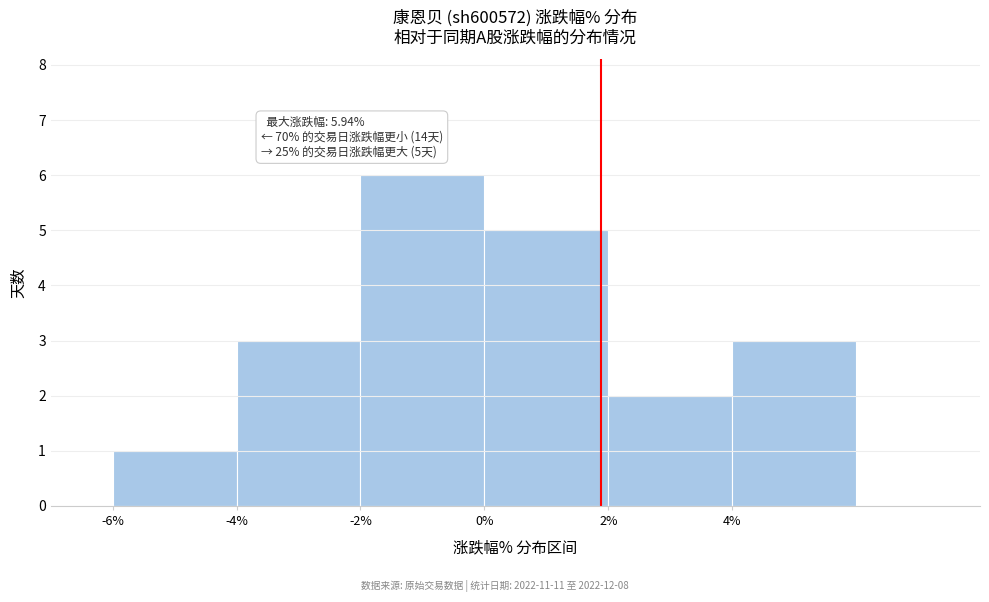

Which range on the x-axis has the tallest bar?

-2 to 0